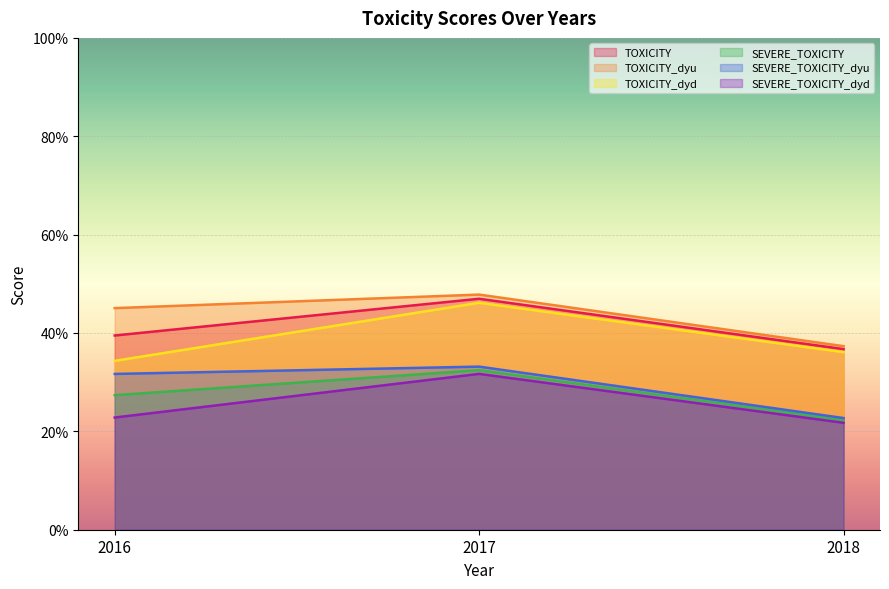

What is the difference between the TOXICITY values at 2018 and 2017?

0.1